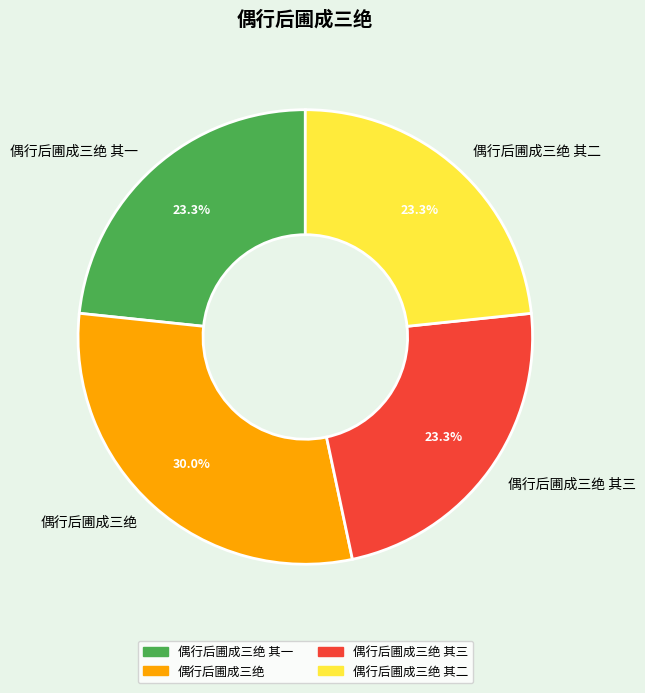

What percentage is NOT represented by 偶行后圃成三绝 其二?

76.7%